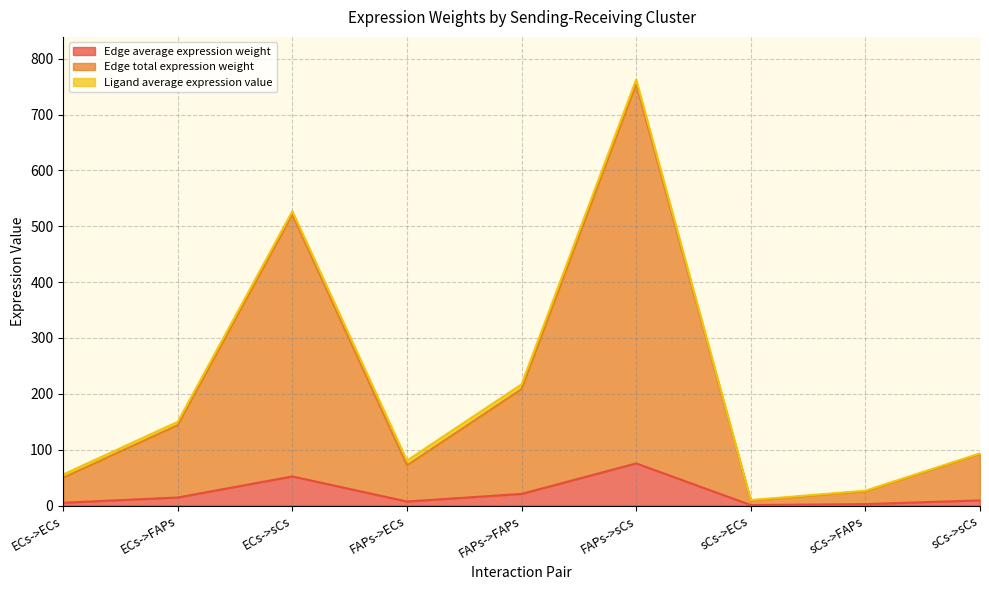

What are all the series names shown in the legend?

Edge average expression weight, Edge total expression weight, Ligand average expression value